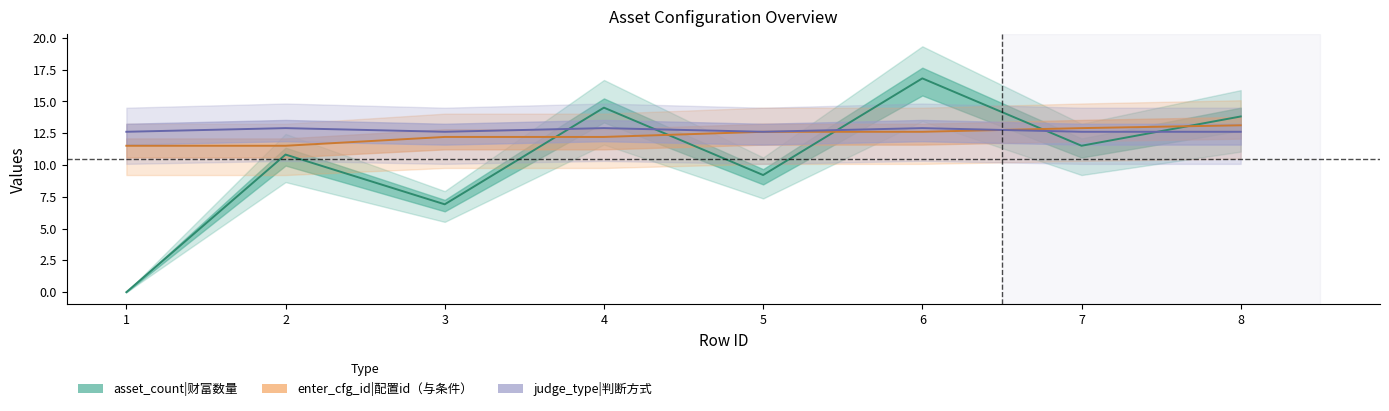

How many categories are shown in the chart?

8